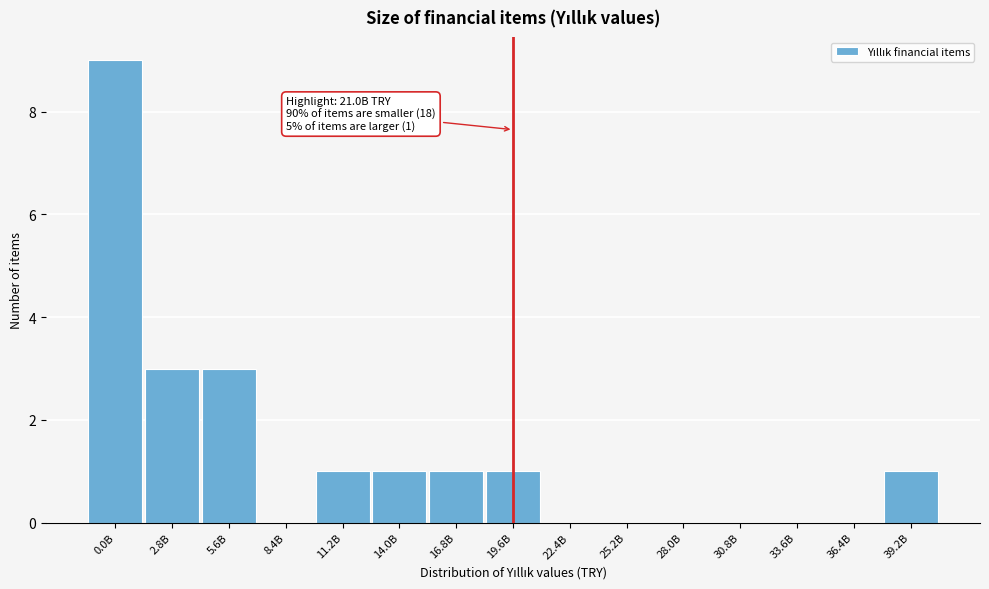

Reading right to left, extract all data points from this chart.

39.2B=1	36.4B=0	33.6B=0	30.8B=0	28.0B=0	25.2B=0	22.4B=0	19.6B=1	16.8B=1	14.0B=1	11.2B=1	8.4B=0	5.6B=3	2.8B=3	0.0B=9